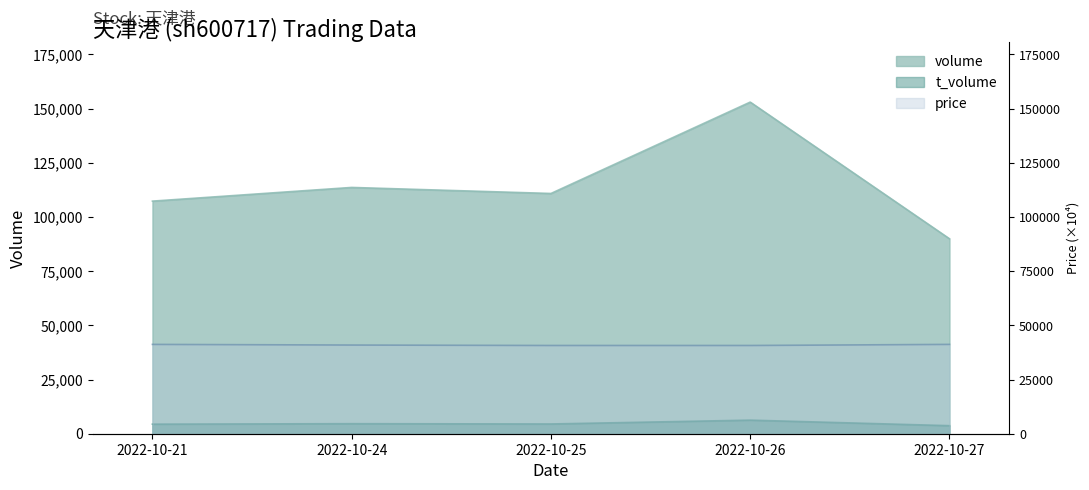

What is the sum of all volume values?

574570